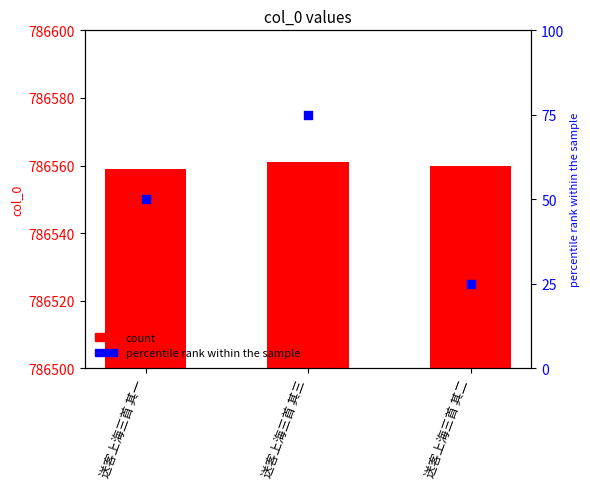

At how many categories does at least one series exceed 609058?

3